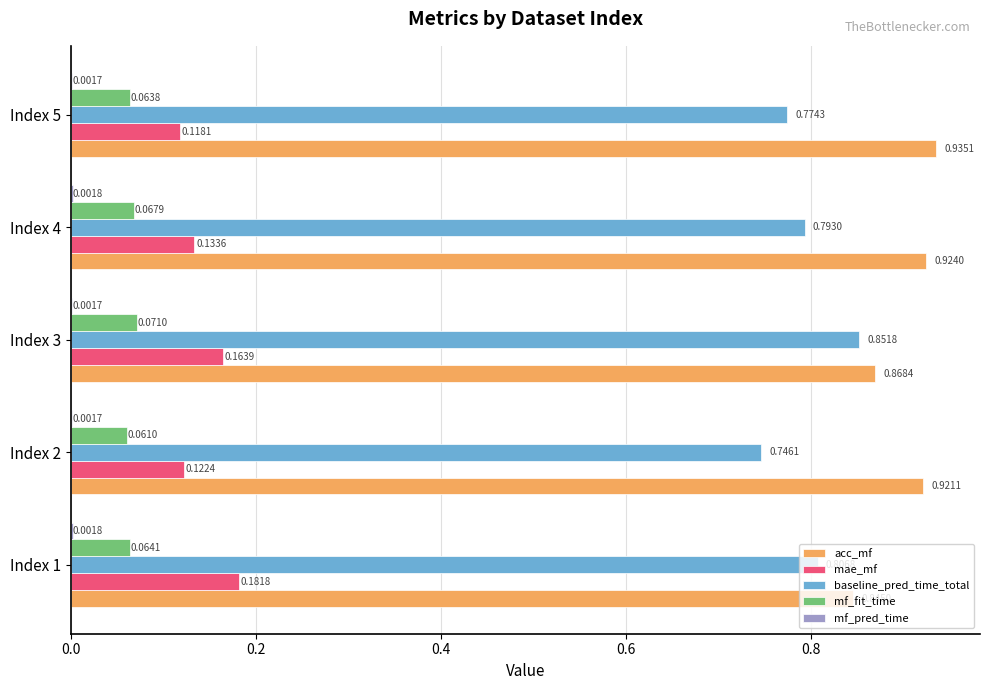

Which series has the largest total across all categories?

acc_mf